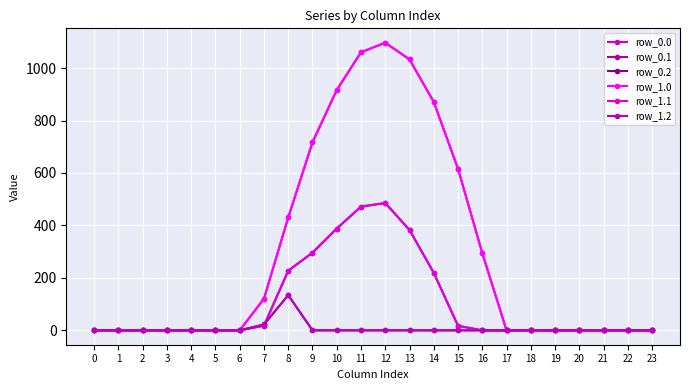

True or false: row_0.0 and row_1.1 intersect in this chart.

False